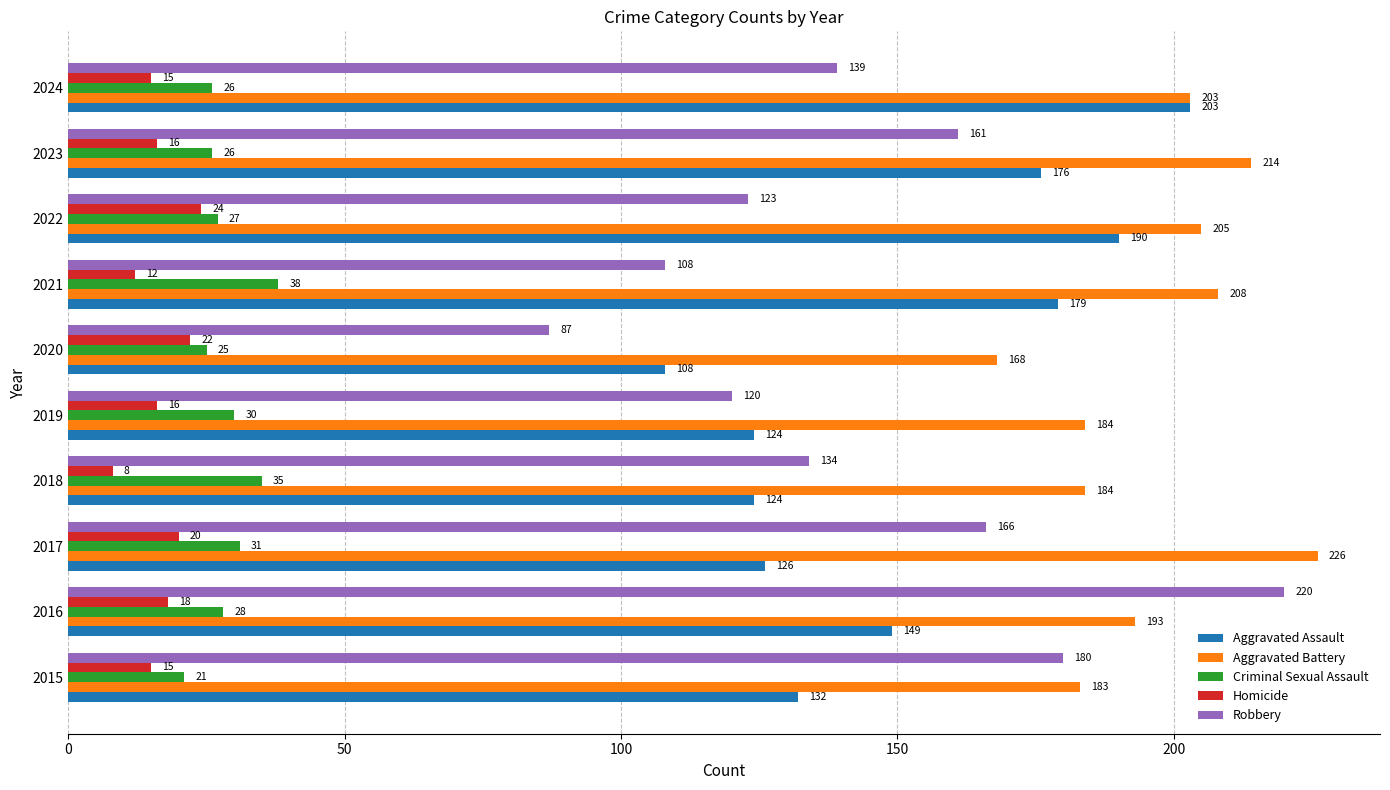

Which category has the lowest value in the Robbery series?

2020